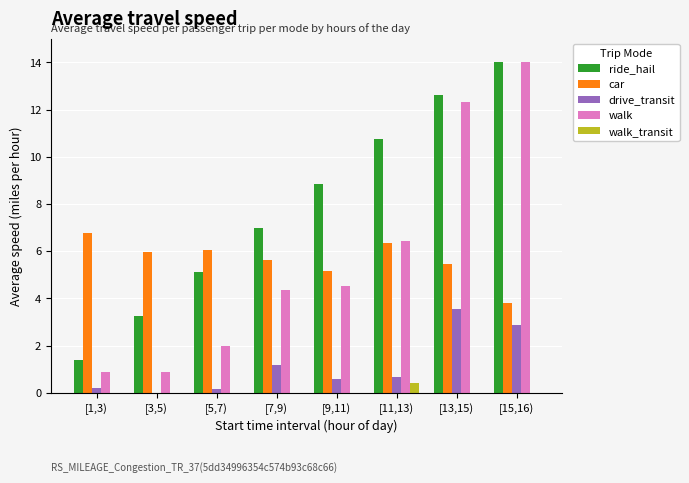

Which label corresponds to the largest value in the chart?

[15,16)